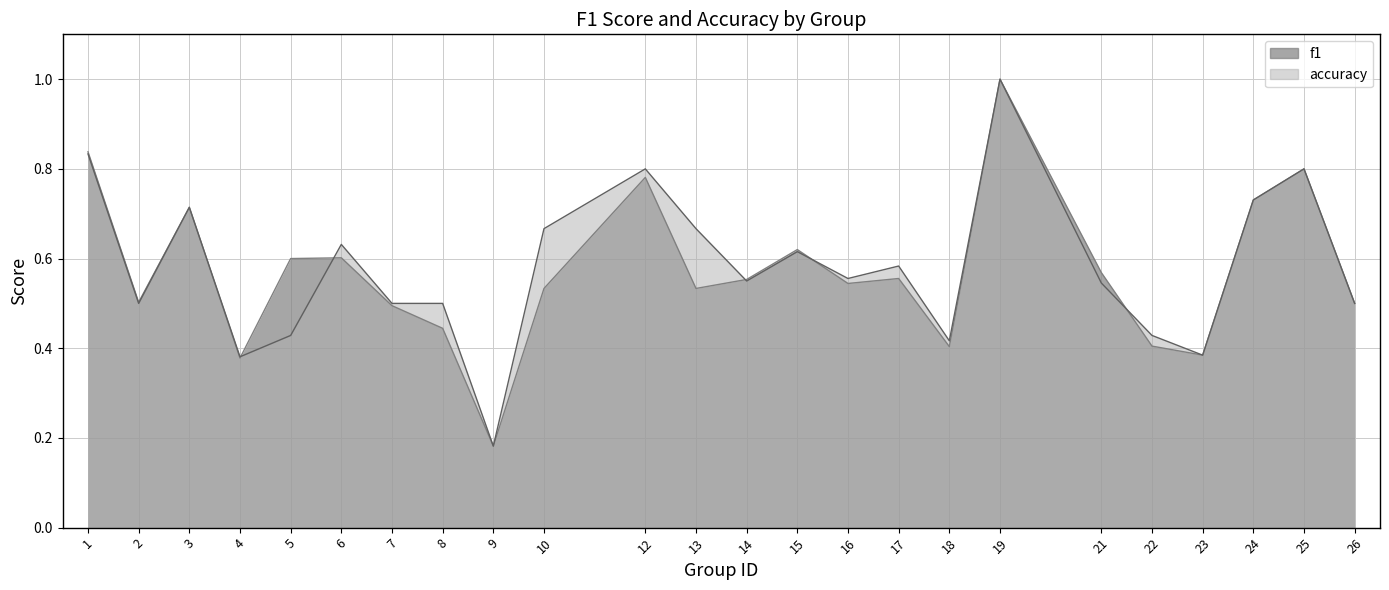

True or false: accuracy and f1 intersect in this chart.

True